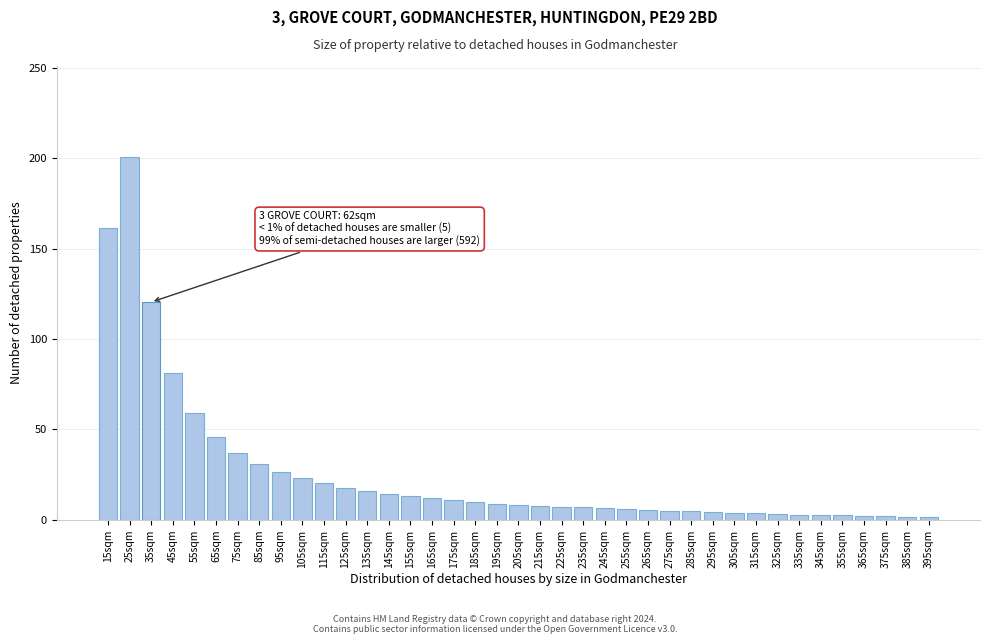

What is the label of the 29th bar from the left?

295sqm